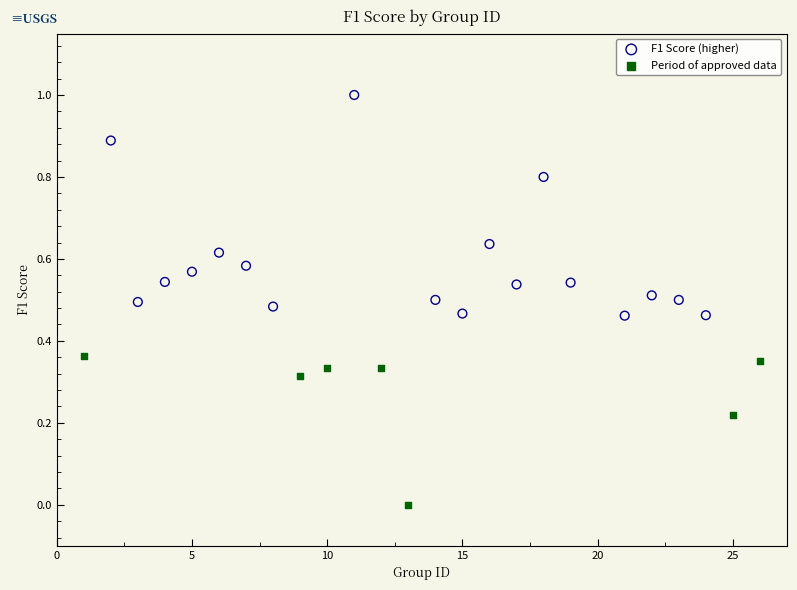

Which series has the widest spread of Y values?

F1 Score (higher)